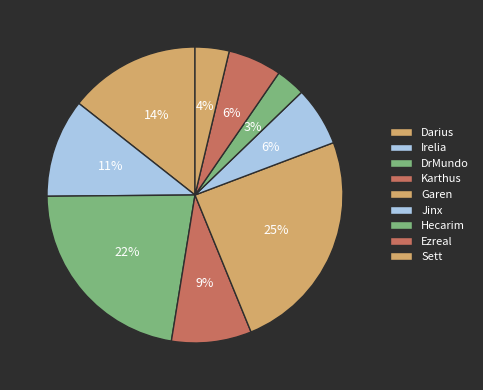

Which category has the biggest portion of the pie?

Garen